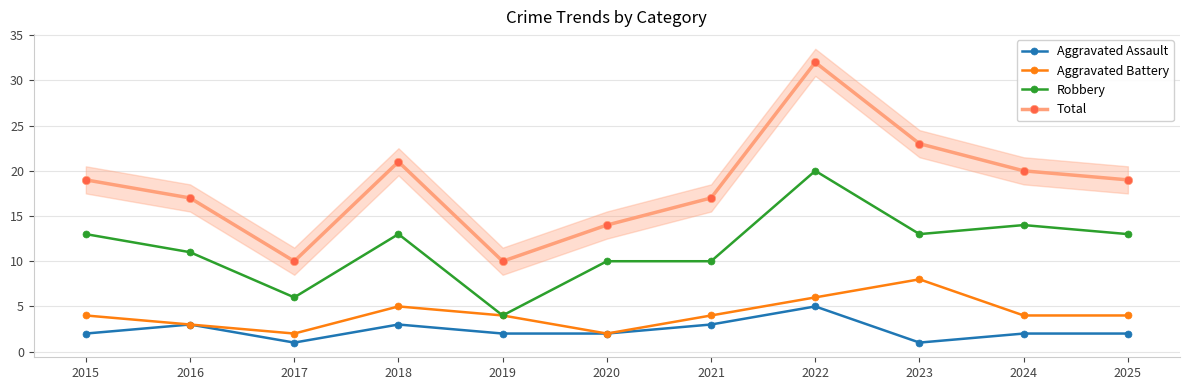

Where does the Robbery series first go above 13?

2022